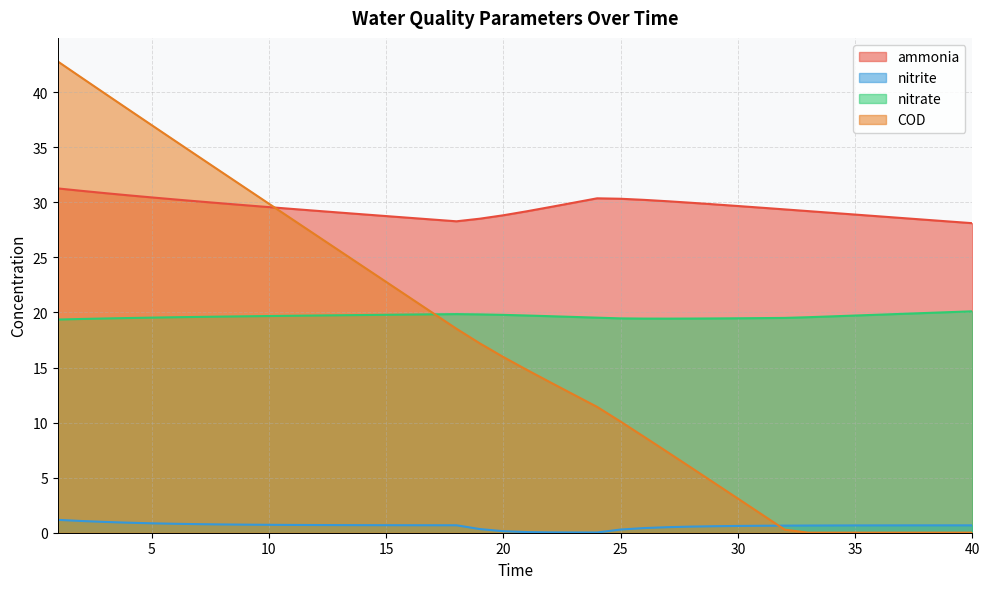

What is the sum of the ammonia values at 40 and 27?

58.2